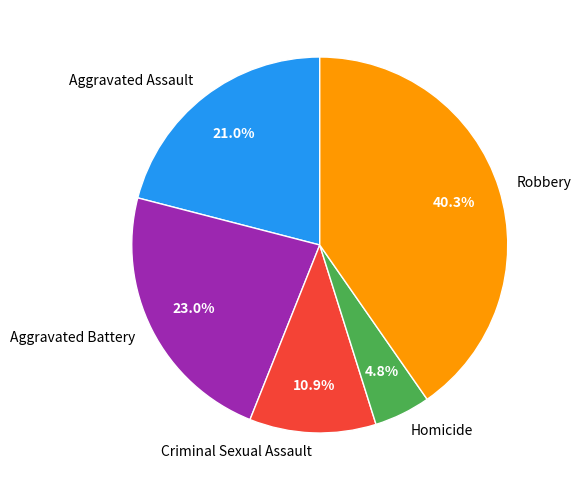

What is the smallest slice in the pie chart?

Homicide